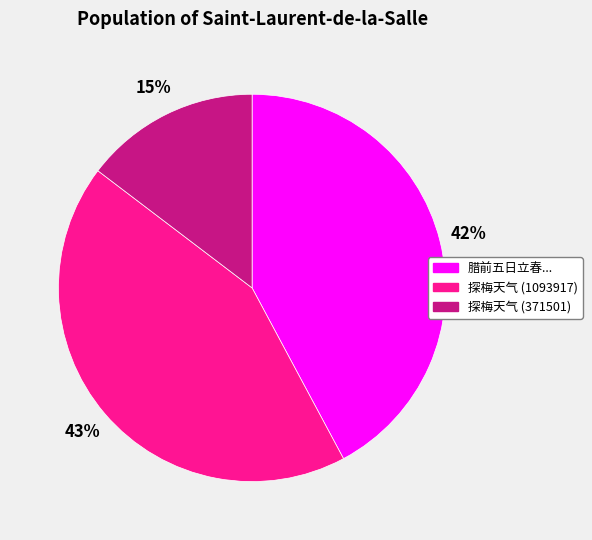

Is there a majority slice in this chart?

No